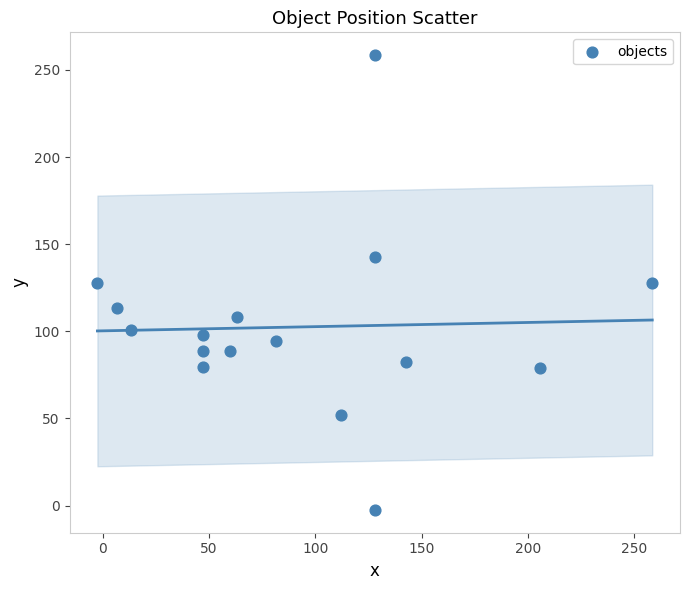

What is the range of Y values (max minus min)?

261.0